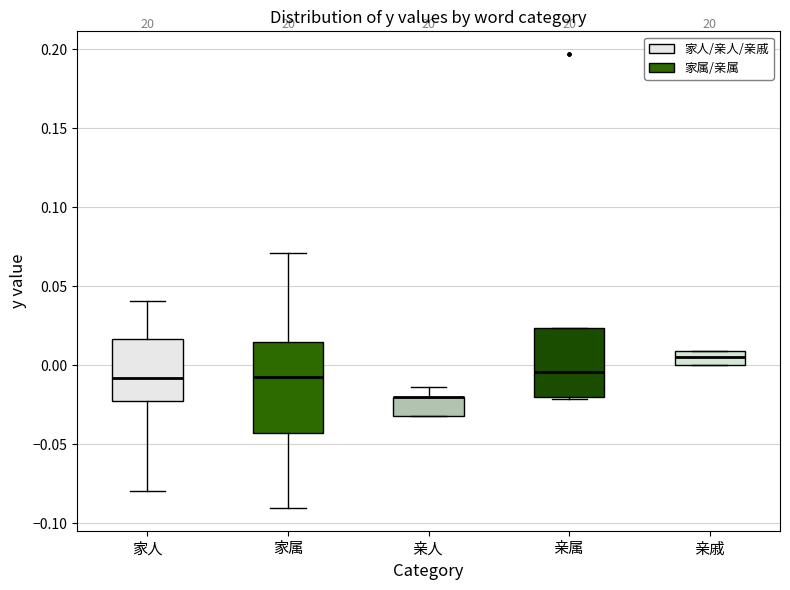

Reading left to right, read every box against the y-axis: the position of its median line, the range the box covers, and the ends of its whiskers. The values are not printed on the chart, so give them approximately, as read against the axis.

家人: median -0.010, box -0.025 to 0.015, whiskers -0.080 to 0.040
家属: median -0.005, box -0.045 to 0.015, whiskers -0.090 to 0.070
亲人: median -0.020 (drawn on the box's upper edge), box -0.030 to -0.020, whiskers -0.030 to -0.015
亲属: median -0.005, box -0.020 to 0.025, whiskers -0.020 (just below the box's lower edge) to 0.025
亲戚: median 0.005, box 0.000 to 0.010, whiskers 0.000 to 0.010